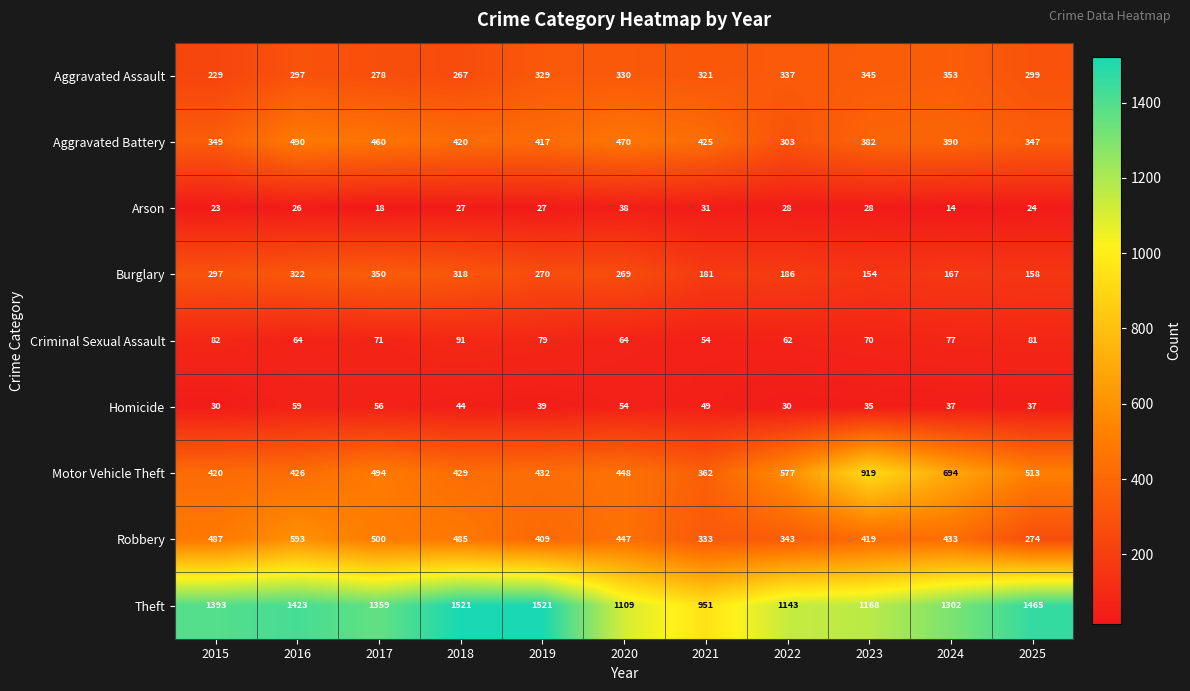

What is the smallest value displayed?

14